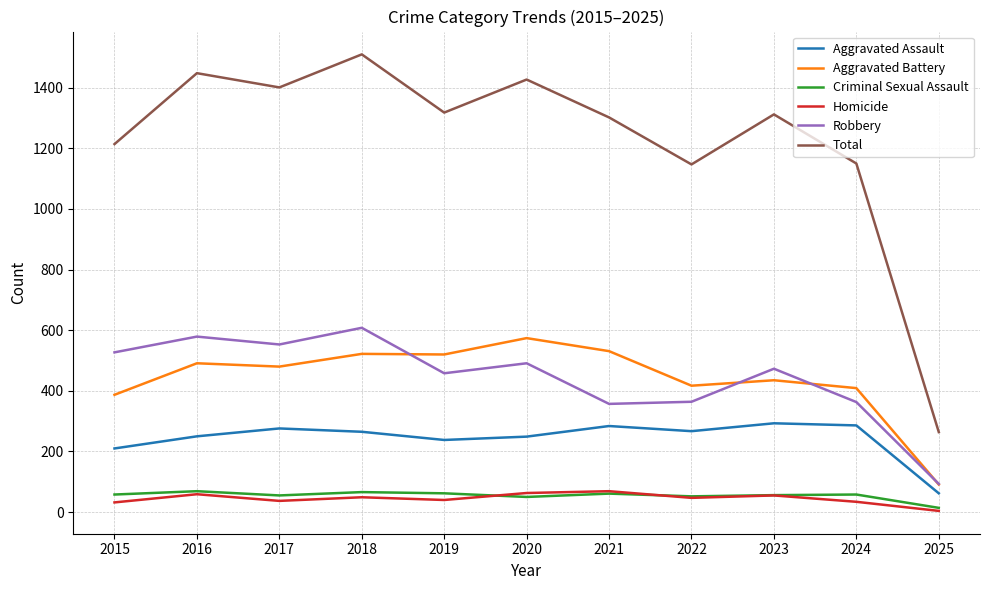

Which series has the largest total across all categories?

Total